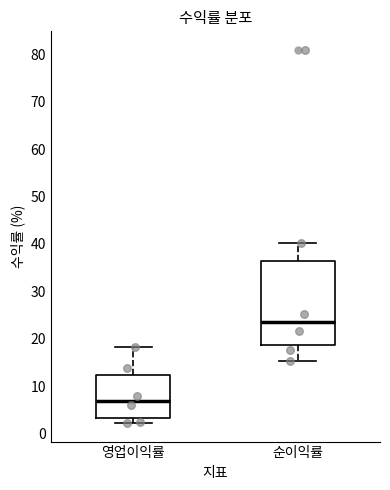

Reading left to right, read every box against the y-axis: the position of its median line, the range the box covers, and the ends of its whiskers. The values are not printed on the chart, so give them approximately, as read against the axis.

영업이익률: median 7, box 3 to 12, whiskers 2 to 18
순이익률: median 24, box 19 to 36, whiskers 15 to 40